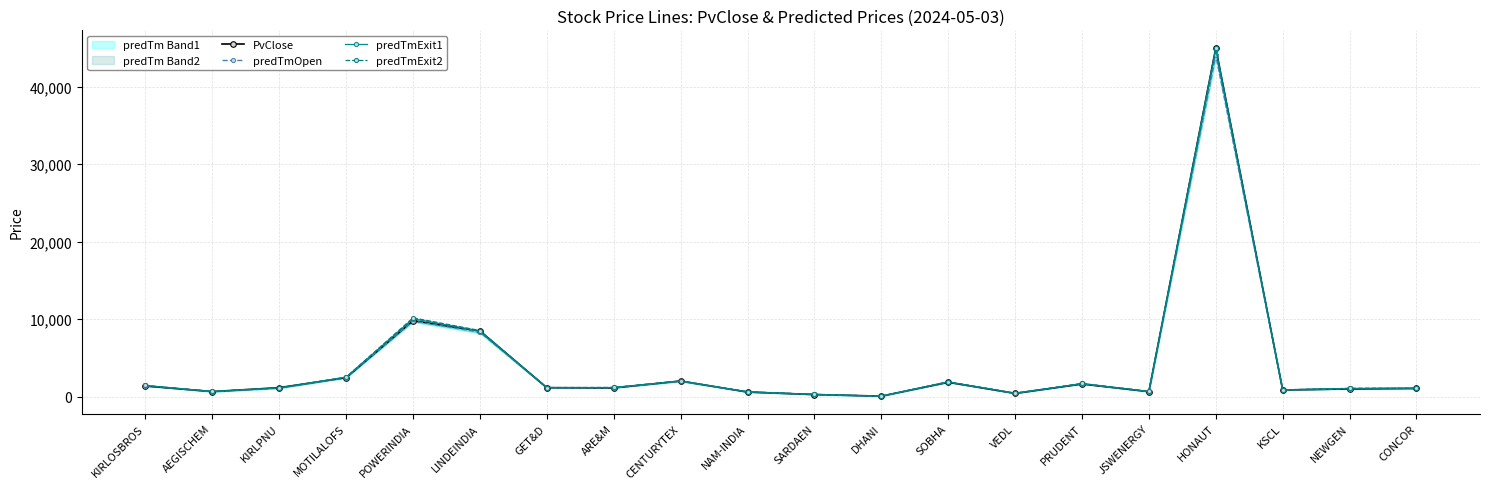

True or false: predTmExit1 has a value of 3258.9 at POWERINDIA.

False